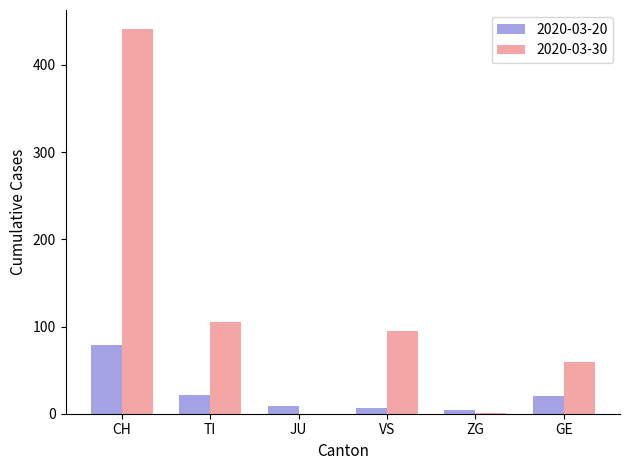

The 2020-03-20 series shows 22 at TI. True or false?

True